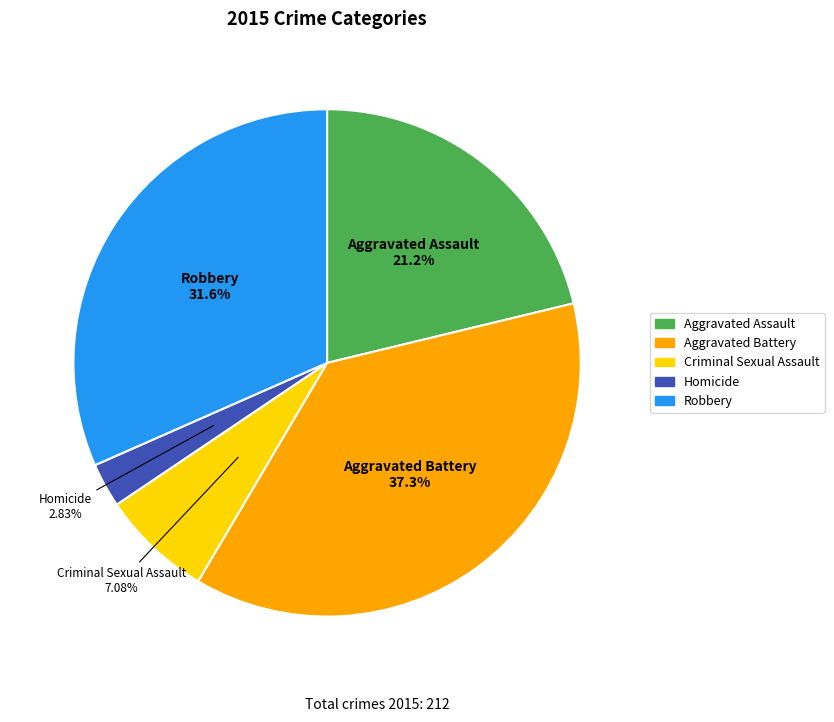

Which has a higher value, Aggravated Battery or Aggravated Assault?

Aggravated Battery